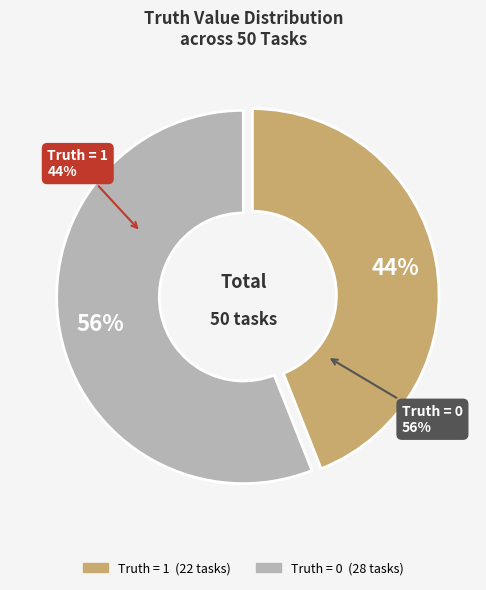

Which category has the smallest portion of the pie?

1 (truth=1)